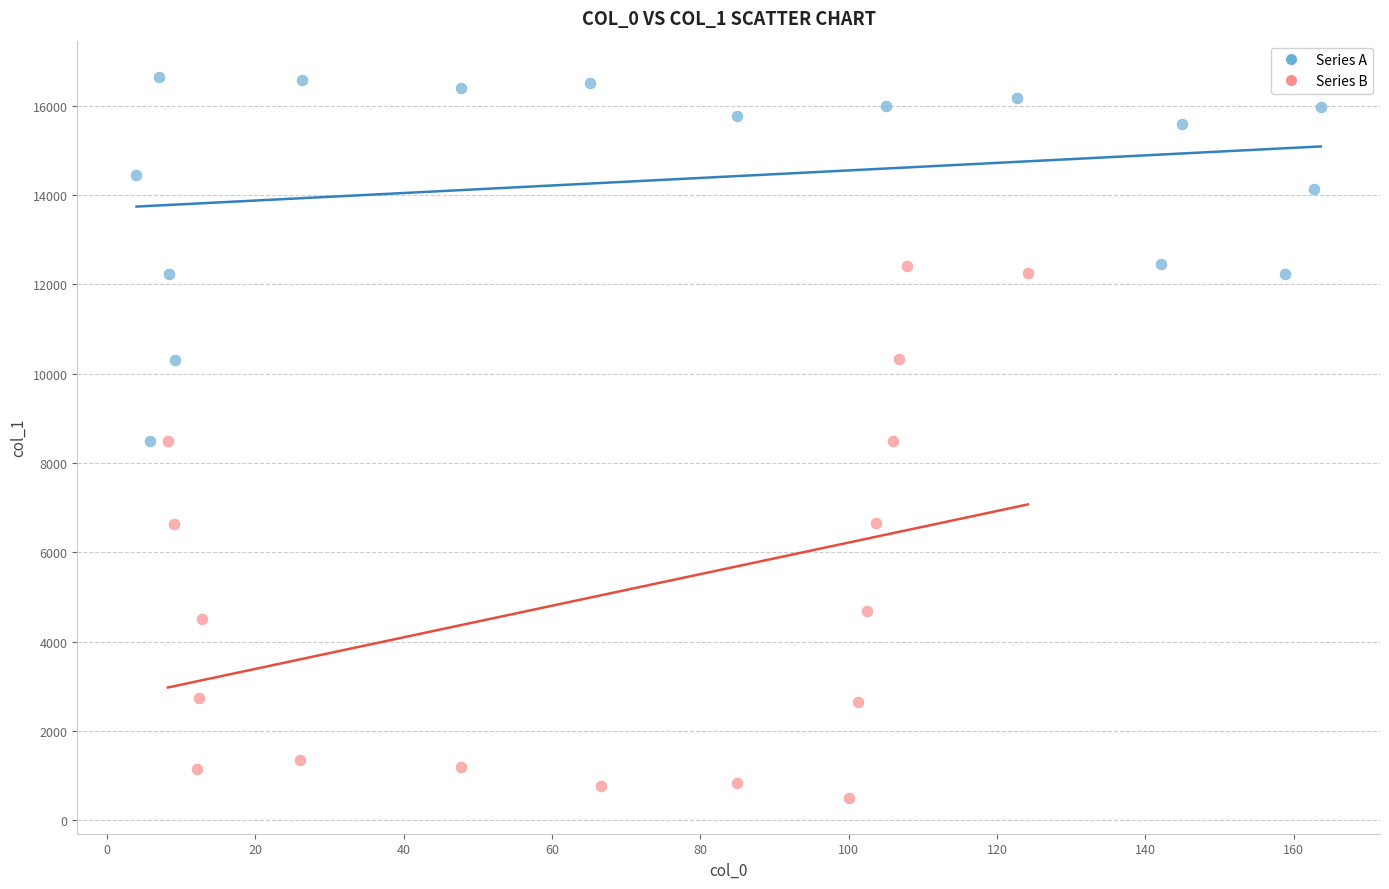

Which series contains the lowest Y value?

Series B